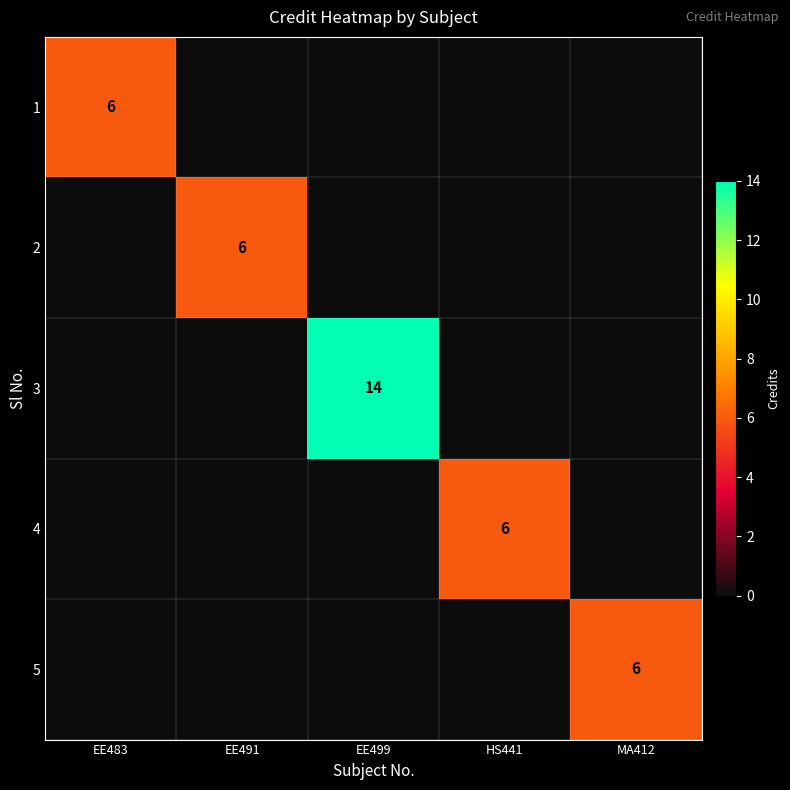

Which has a higher value, EE499 or EE491?

EE499